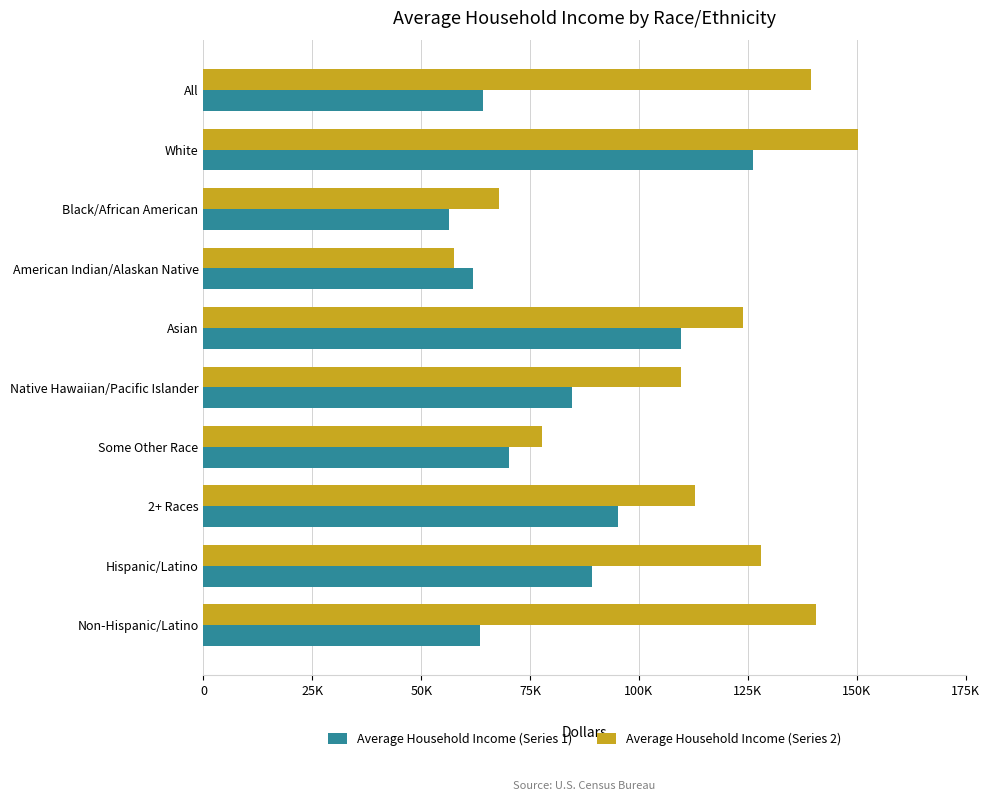

What is the value of the Average Household Income (Series 1) bar at the 9th from the left?

89182